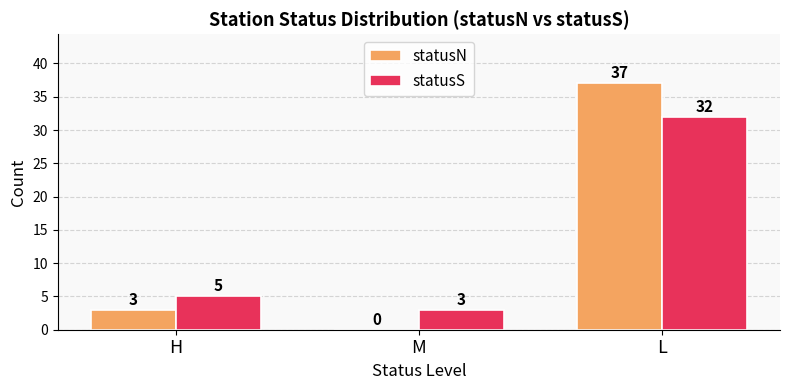

How many values in statusN are above zero?

2